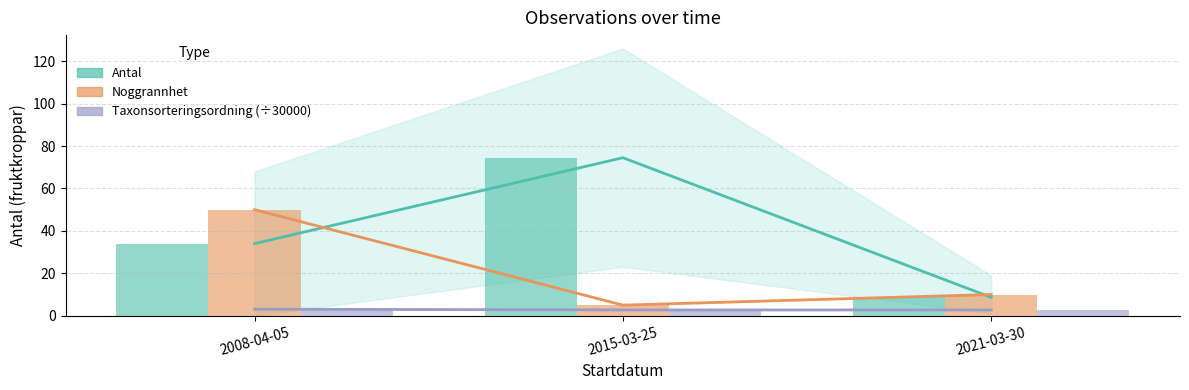

What is the difference between the maximum and second lowest values in the Taxonsorteringsordning (÷30000) series?

0.4